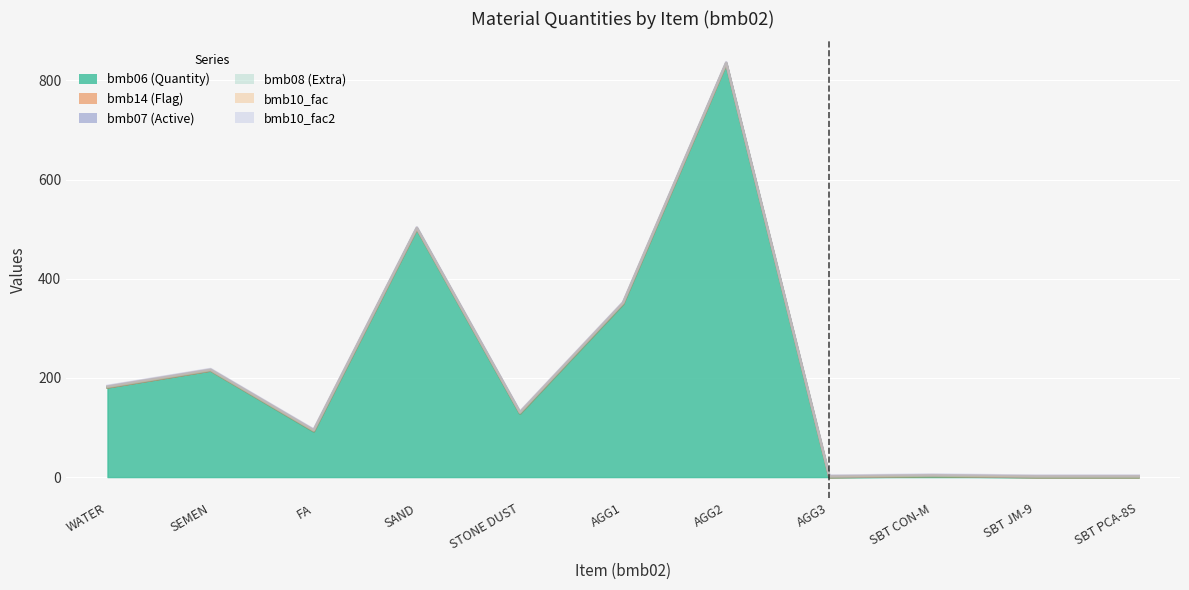

True or false: bmb07 and bmb10_fac intersect in this chart.

False